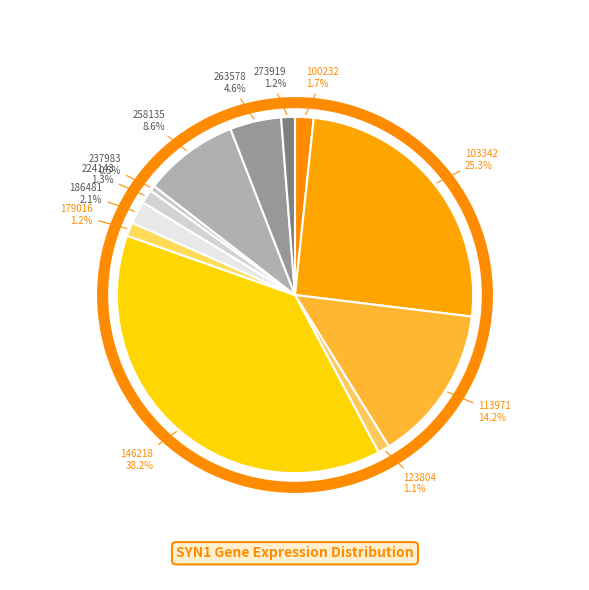

Which category has the biggest portion of the pie?

146218